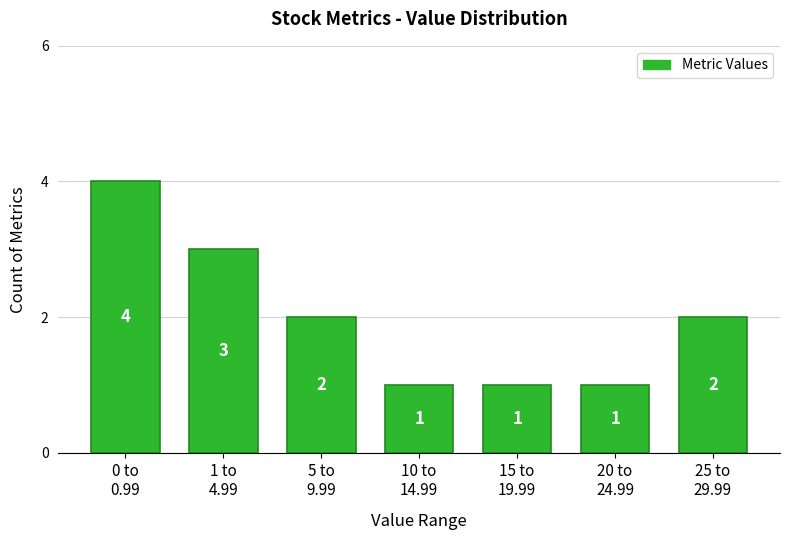

Reading left to right, extract all data points from this chart.

4	3	2	1	1	1	2